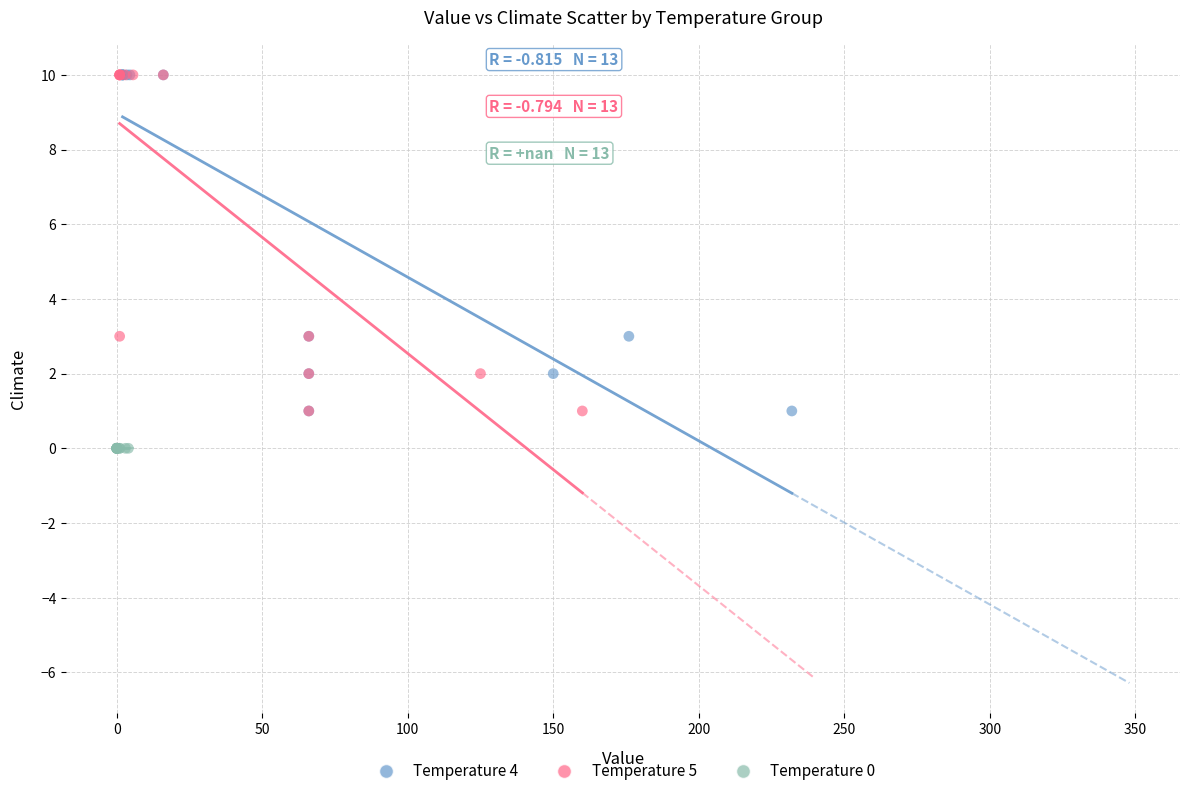

What are all the series names shown in the legend?

Temperature 4, Temperature 5, Temperature 0